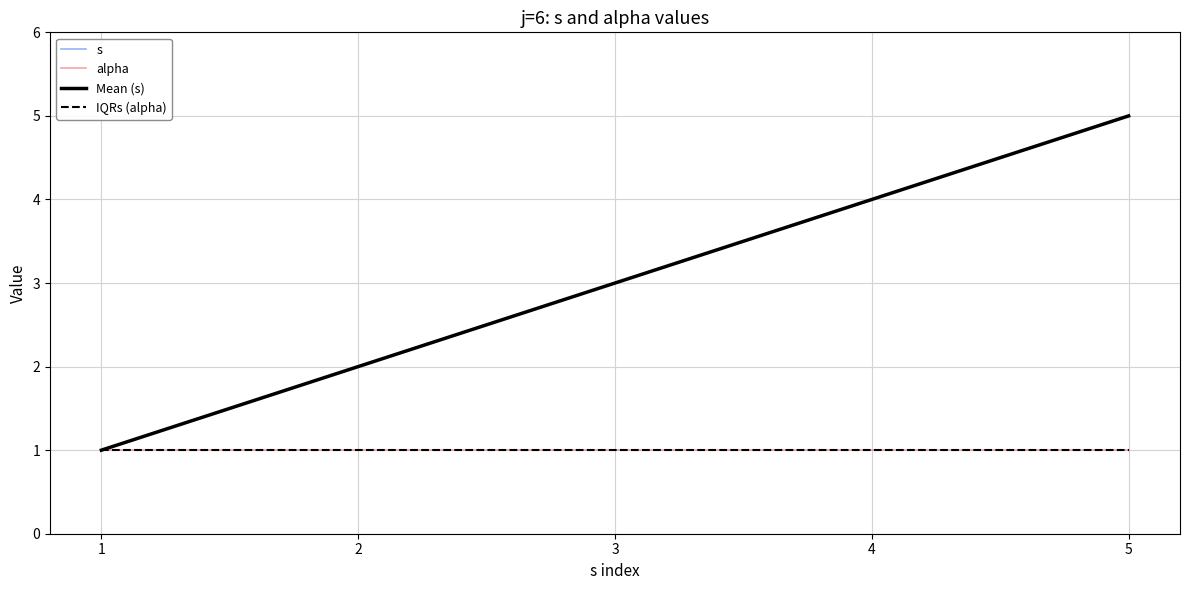

True or false: IQRs (alpha) and Mean (s) intersect in this chart.

False